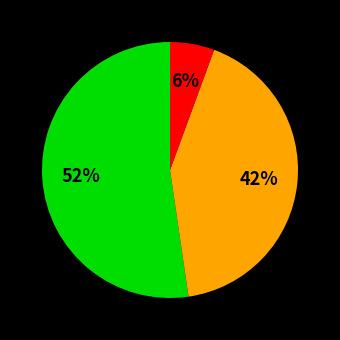

Does any single category account for the majority?

Yes